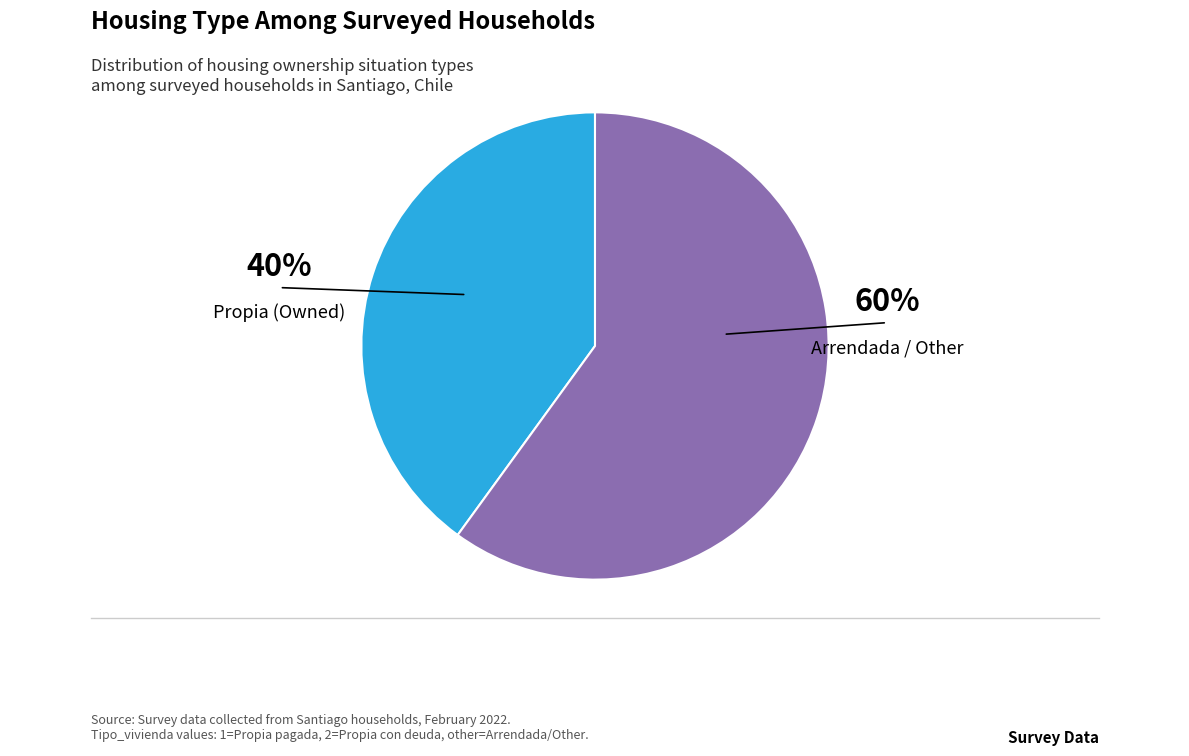

Does any single category account for the majority?

Yes